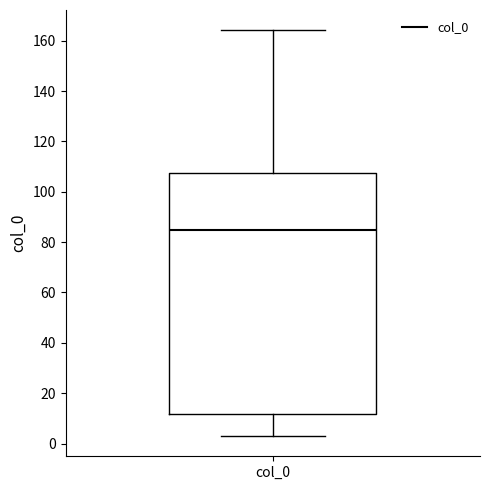

Where is the upper edge of the box for col_0 on the y-axis? The values are not printed on the chart, so give them approximately, as read against the axis.

108